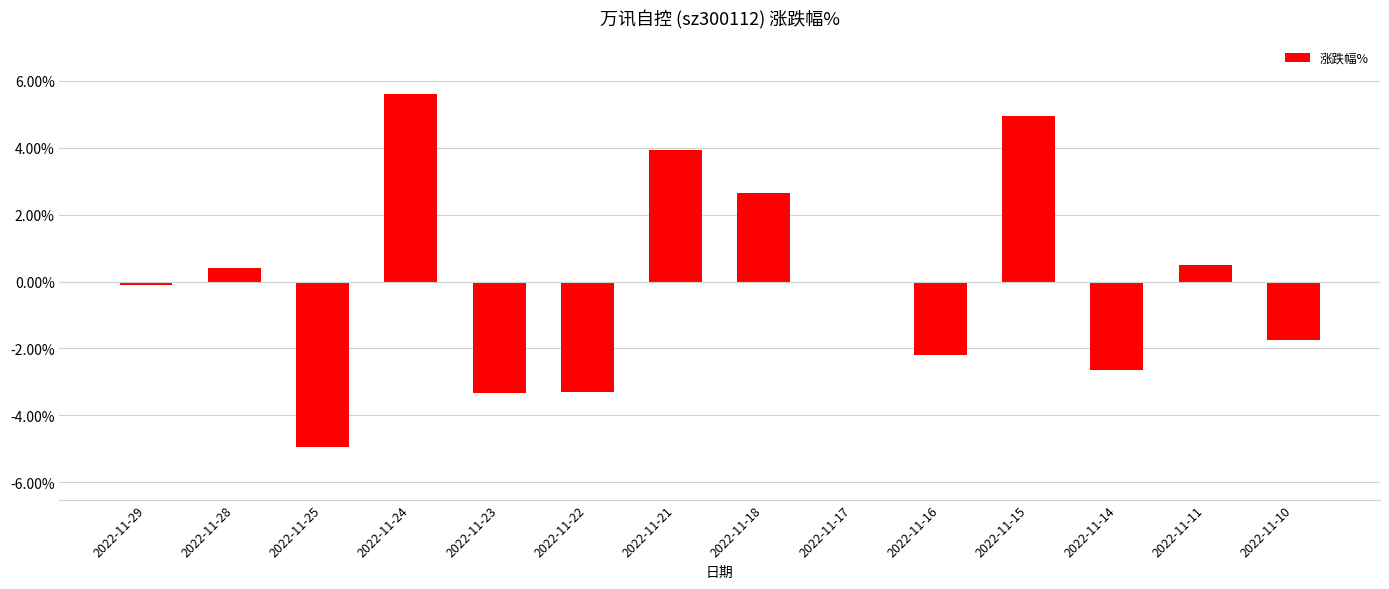

What is the maximum value shown in the chart?

5.6